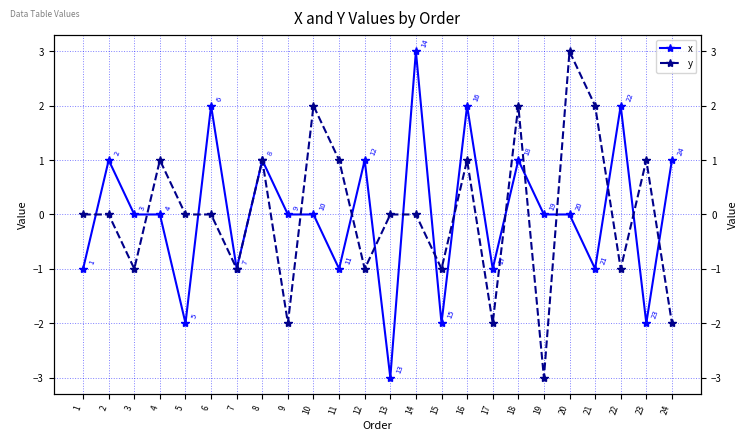

What is the greatest value displayed?

3